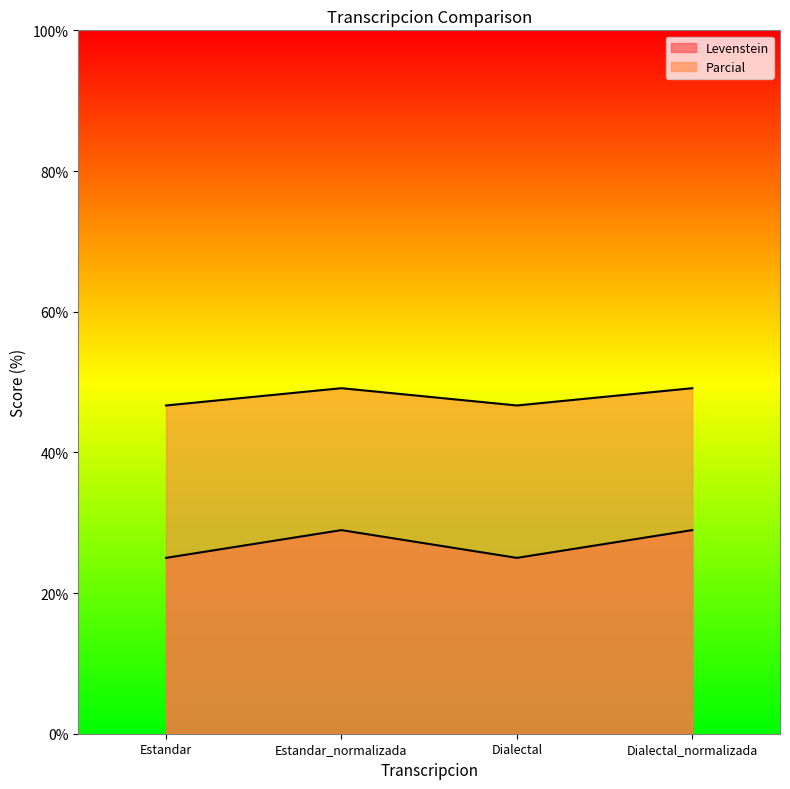

Rank the series by their maximum value, from highest to lowest.

Parcial, Levenstein